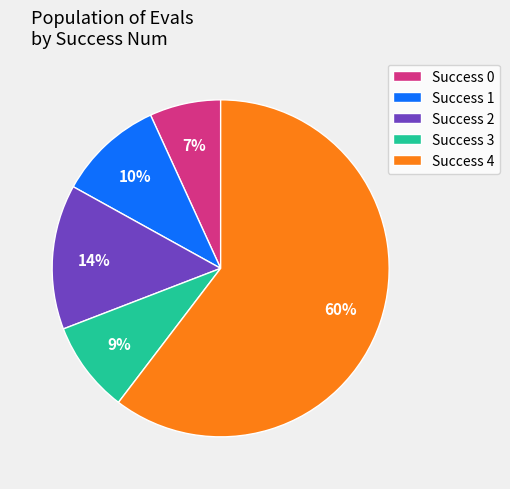

Does any single category account for the majority?

Yes